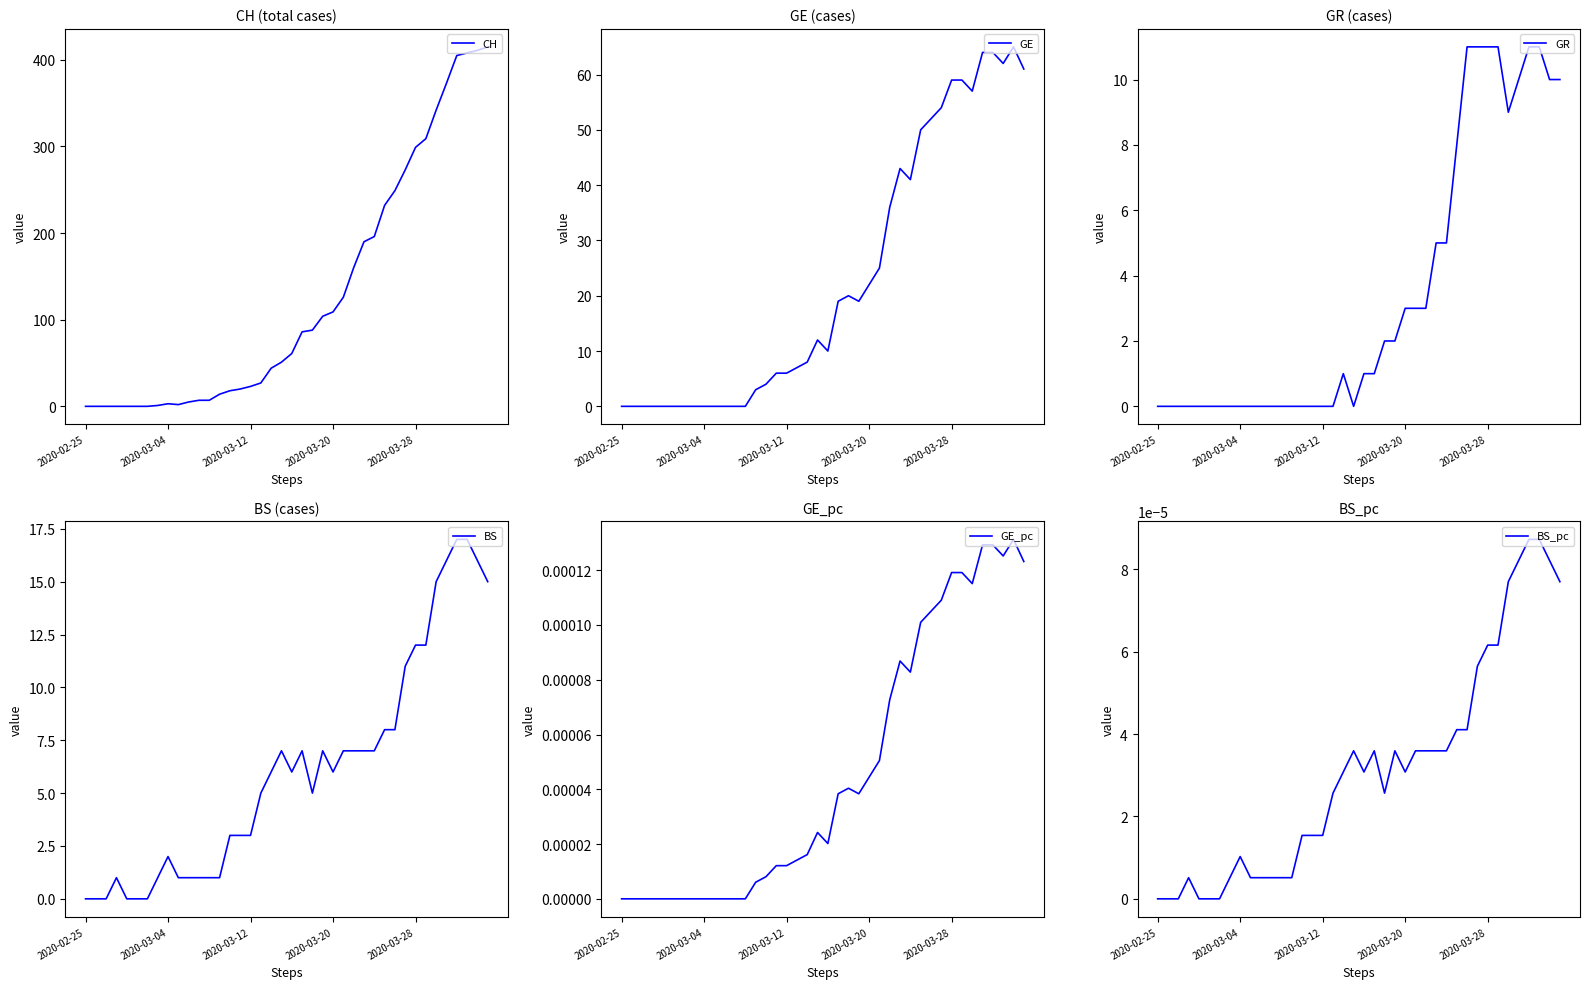

How many lines are shown in the chart?

6